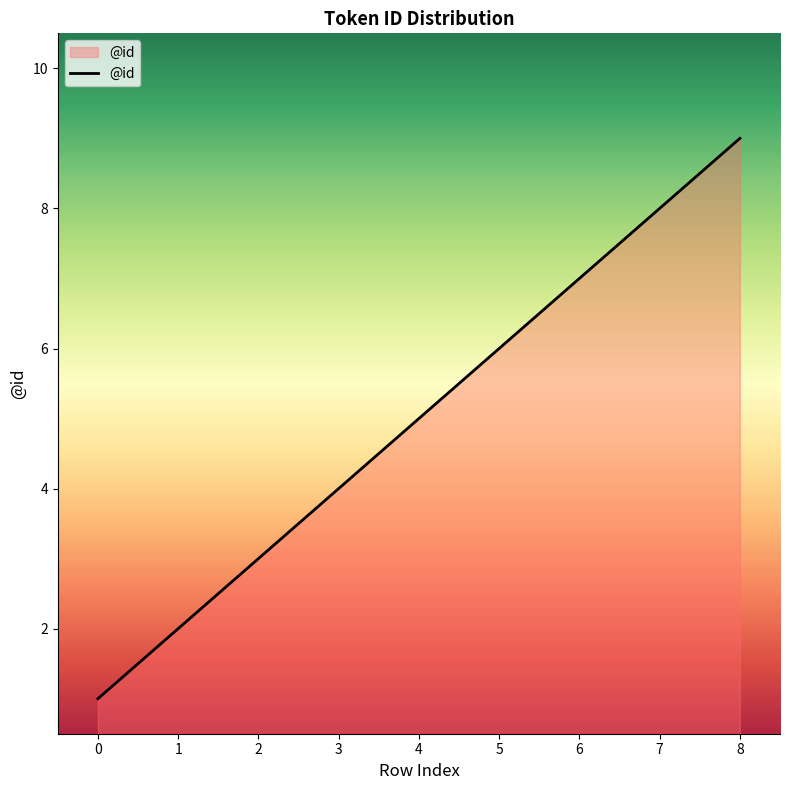

What is the sum of the values at 5 and 1?

8